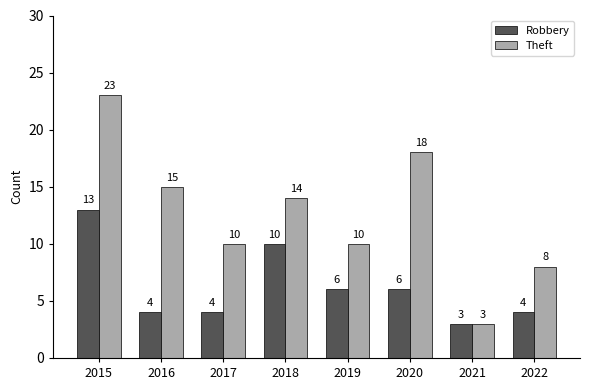

What is the value of the Robbery bar at the 3rd from the left?

4